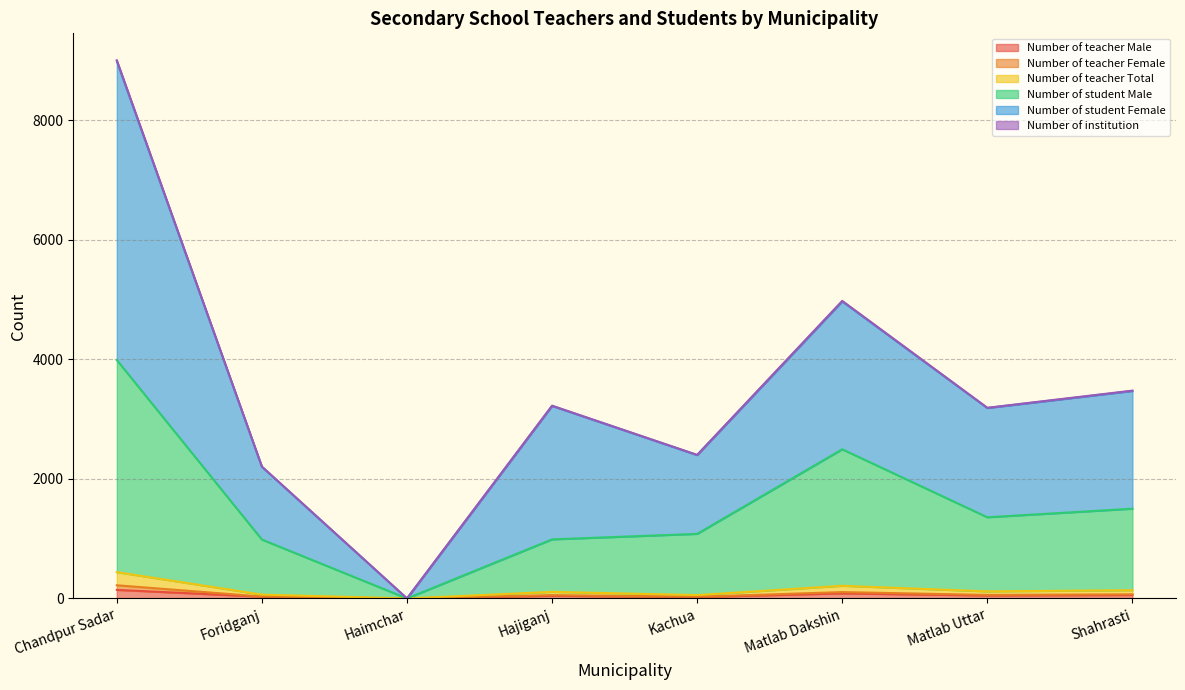

Between Shahrasti and Kachua, which is larger?

Shahrasti